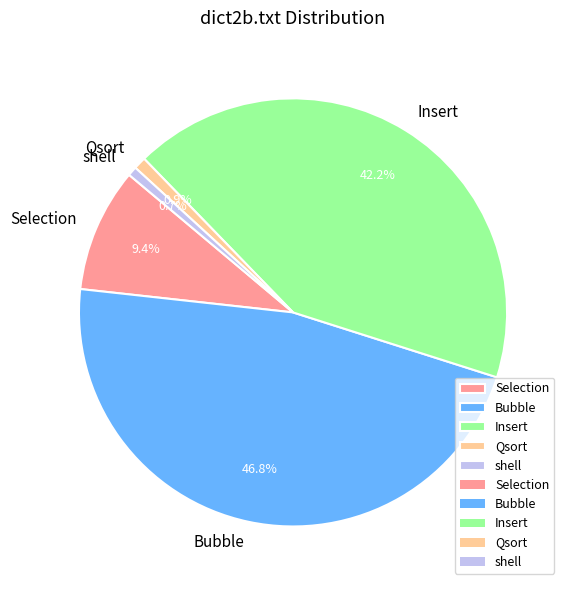

True or false: Selection accounts for 16% of the total.

False